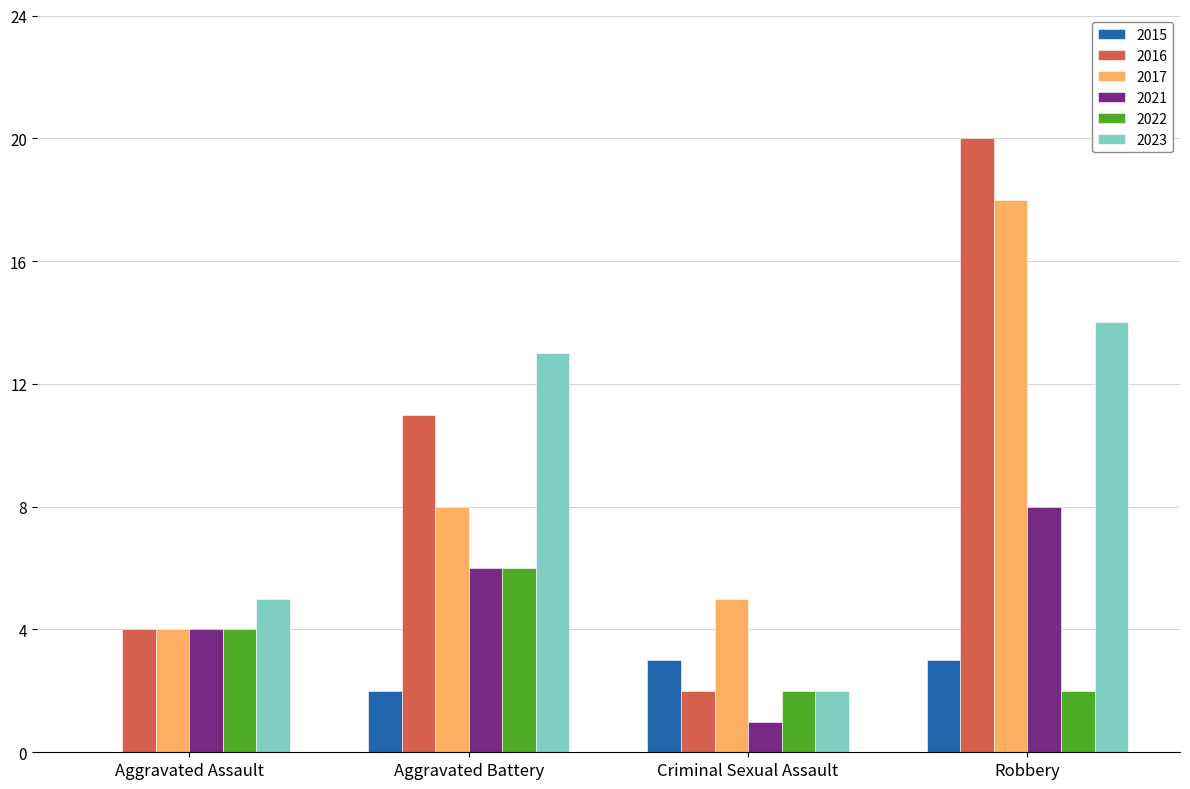

At which label does 2017 reach its peak?

Robbery